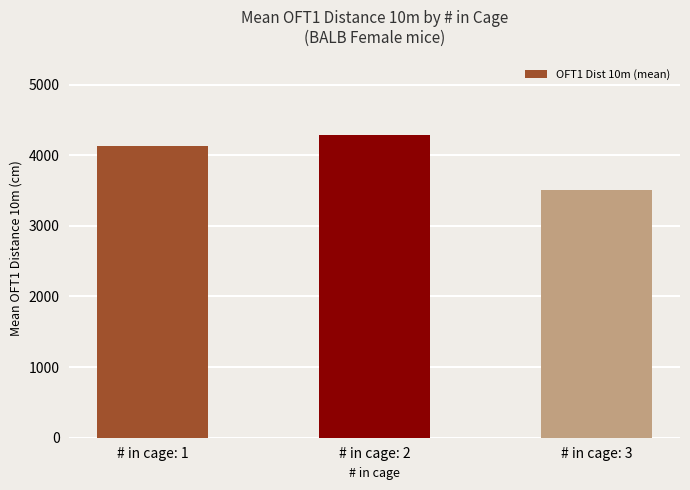

Reading left to right, what are all the values shown in this chart?

4126.8	4287.3	3505.5